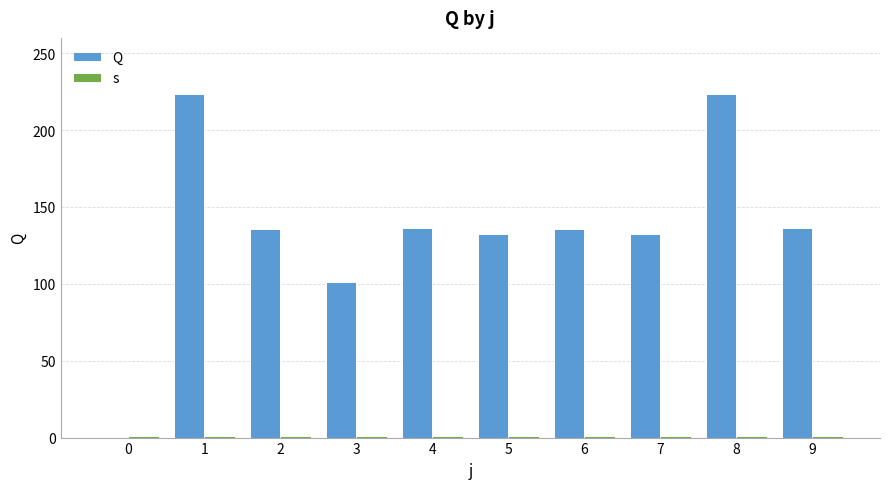

Reading left to right, transcribe all the data shown in this chart.

Q: 0.0	223.5	135.5	101.0	136.5	132.5	135.5	132.5	223.5	136.5
s: 1.0	1.0	1.0	1.0	1.0	1.0	1.0	1.0	1.0	1.0